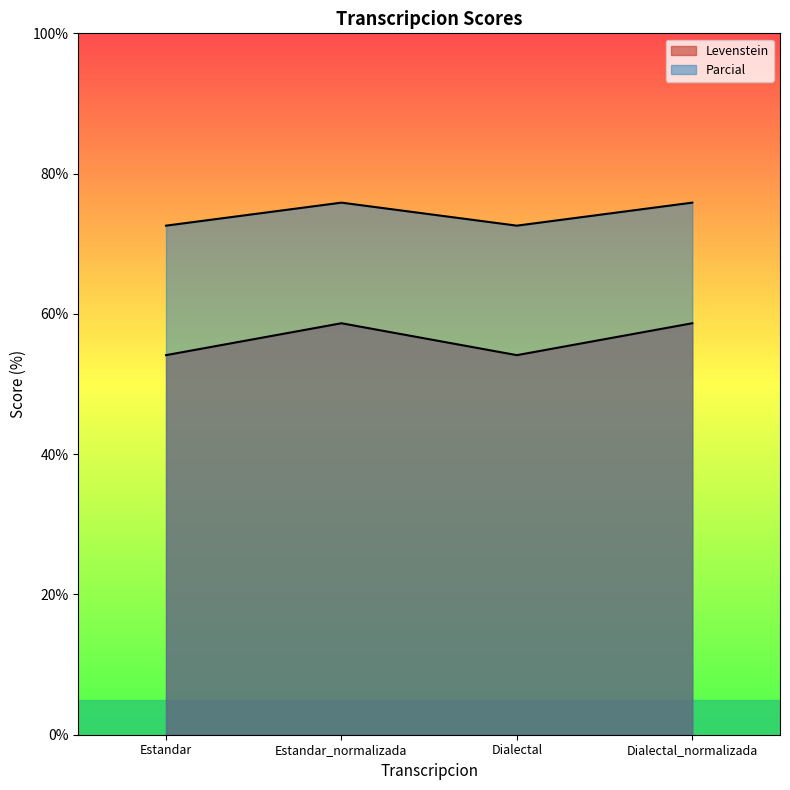

List the labels in order of Parcial value, largest first.

Estandar_normalizada, Dialectal_normalizada, Estandar, Dialectal